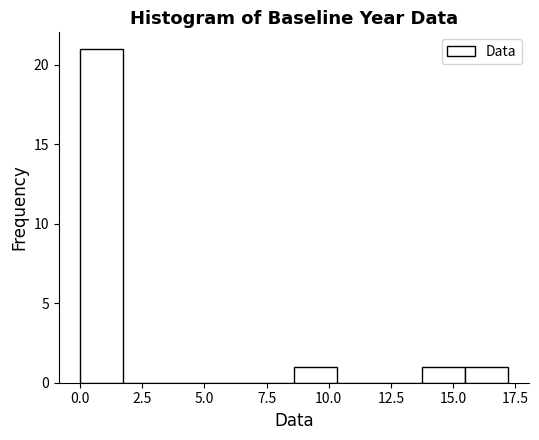

Around what value on the x-axis is the tallest bar? Give the approximate position of its centre, as read against the axis.

1.0